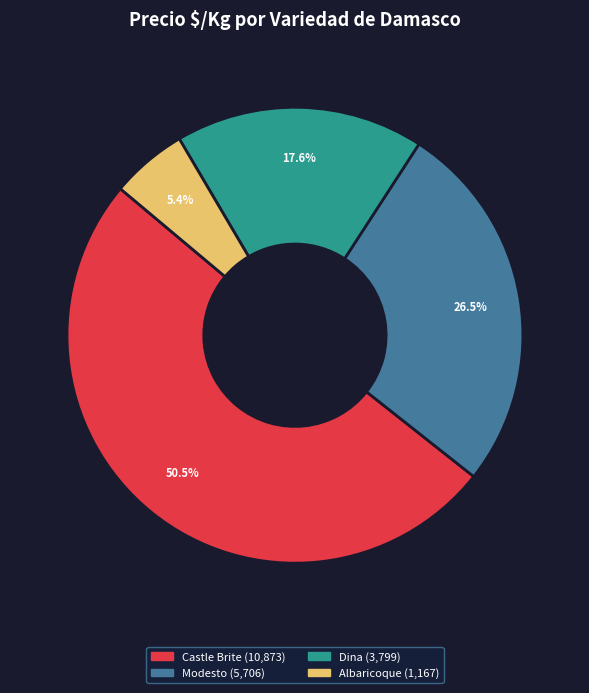

Is there any slice that represents more than half of the pie?

Yes